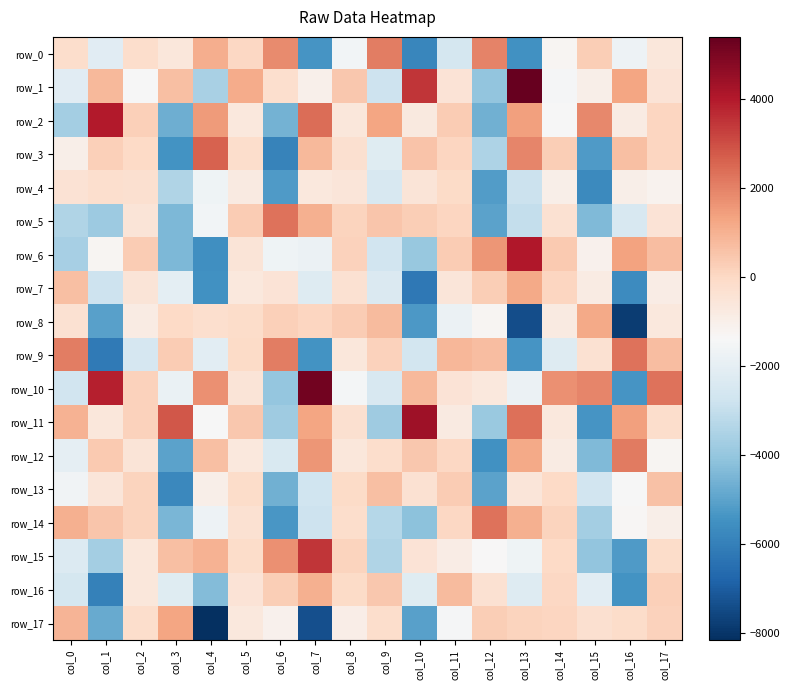

Which series changed the most between col_3 and col_12?

row_14